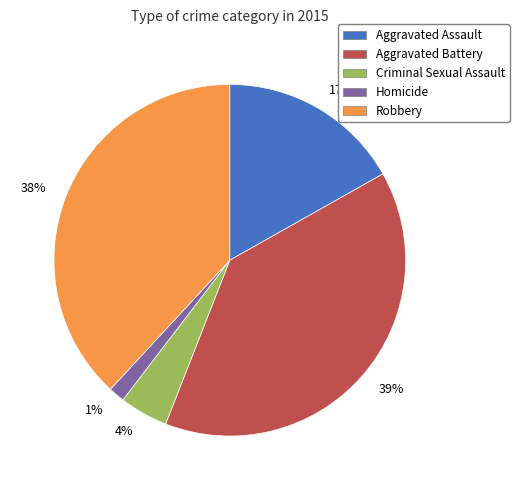

Is it true that 17% is 28% of the pie?

False